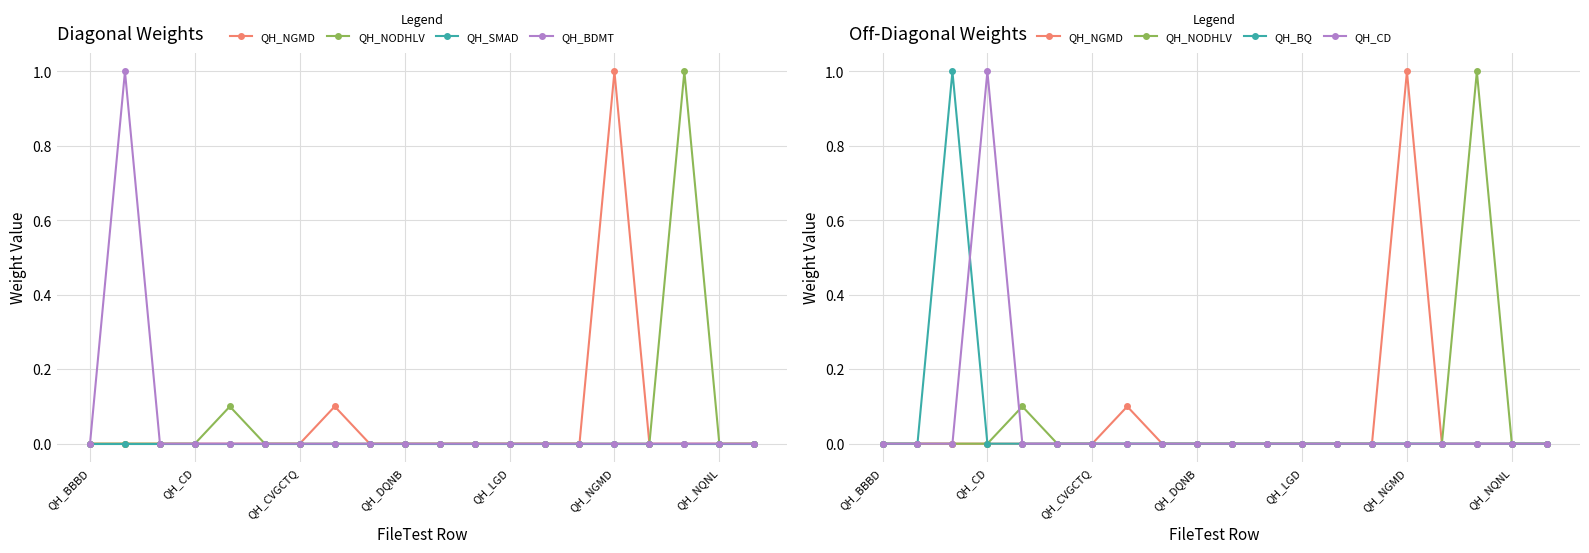

What are all the series names shown in the legend?

QH_NGMD, QH_NODHLV, QH_SMAD, QH_BDMT, QH_BQ, QH_CD